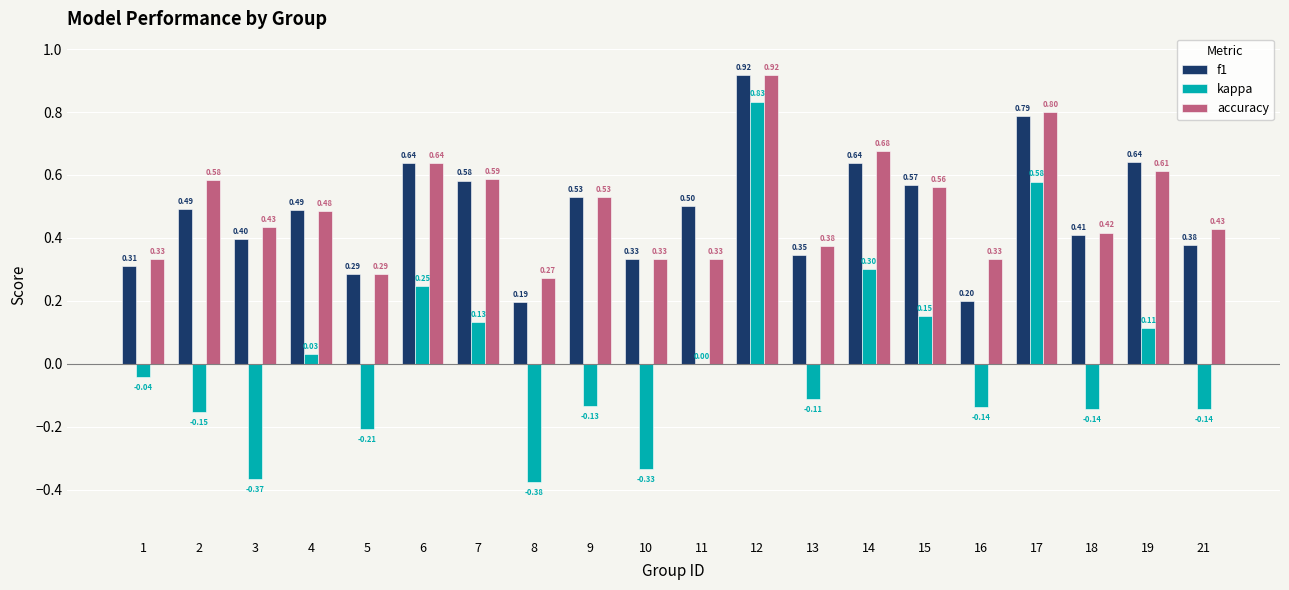

Which series has the largest total across all categories?

accuracy